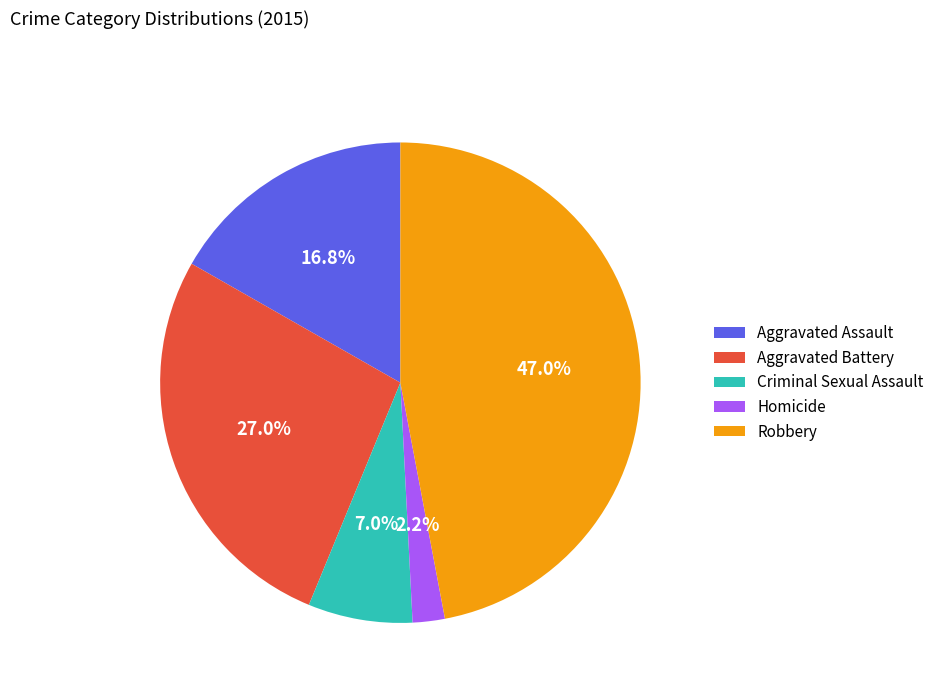

Is it true that Criminal Sexual Assault is 7% of the pie?

True